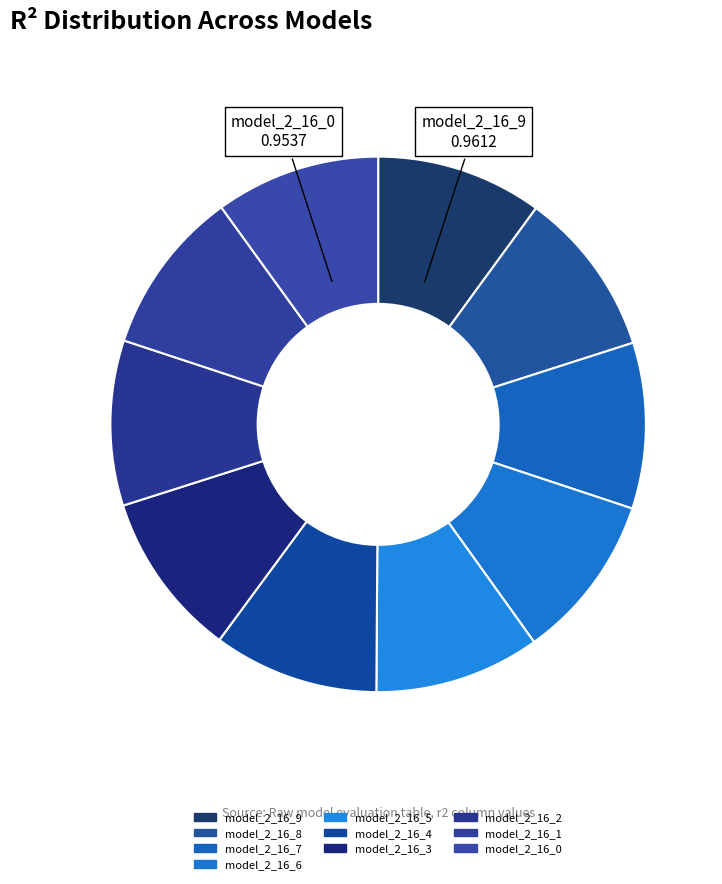

Rank the categories by value from lowest to highest.

model_2_16_0, model_2_16_1, model_2_16_2, model_2_16_3, model_2_16_4, model_2_16_5, model_2_16_6, model_2_16_7, model_2_16_8, model_2_16_9